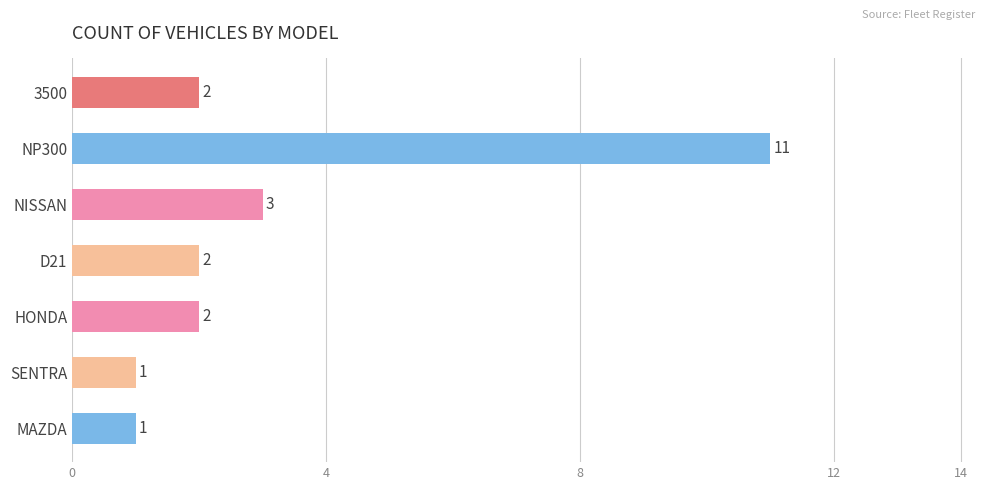

Which category has the highest value across all series?

NP300